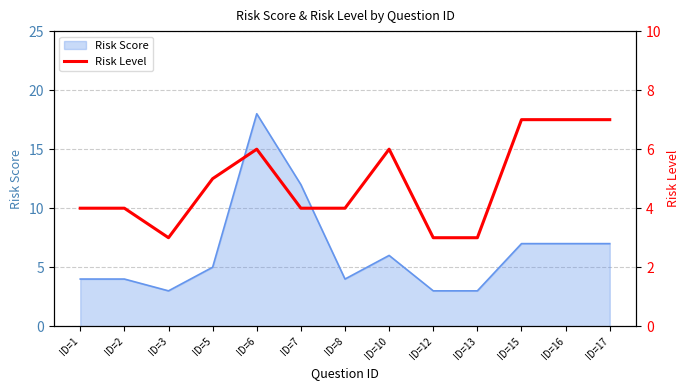

True or false: the data shows 4 at ID=7.

True